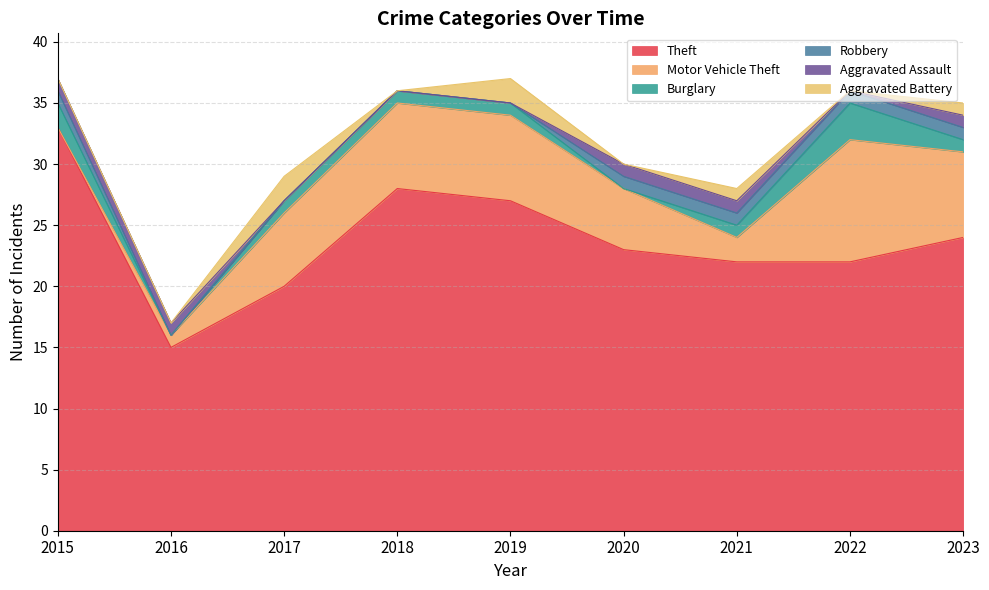

How many lines are shown in the chart?

6